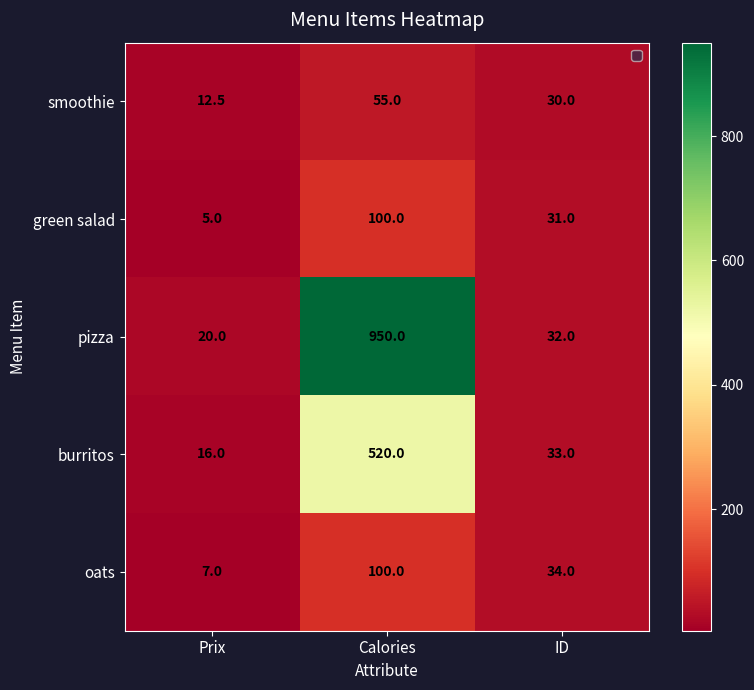

The value of smoothie at Prix is 8.3. True or false?

False